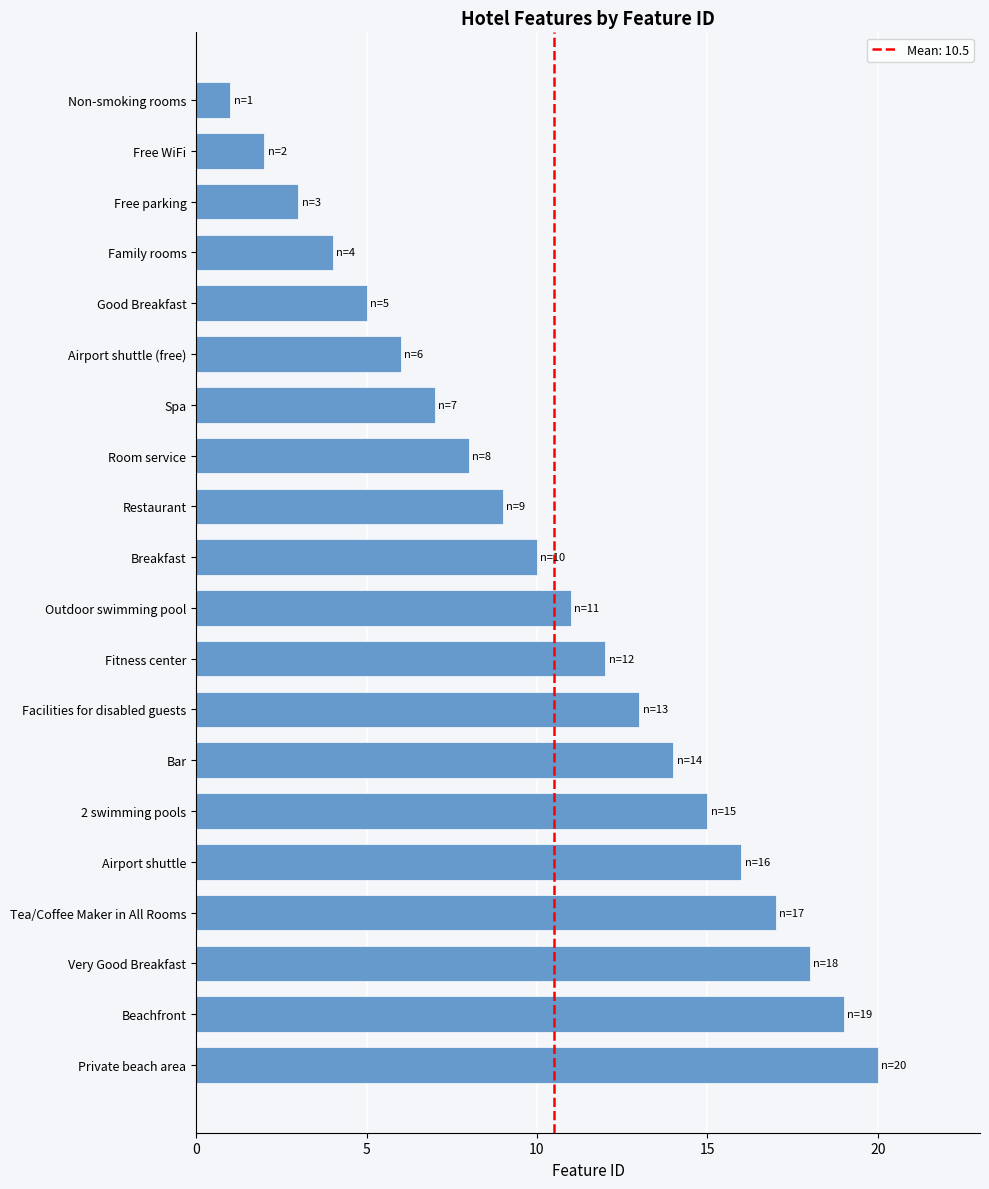

Reading bottom to top, extract all data points from this chart.

20	19	18	17	16	15	14	13	12	11	10	9	8	7	6	5	4	3	2	1